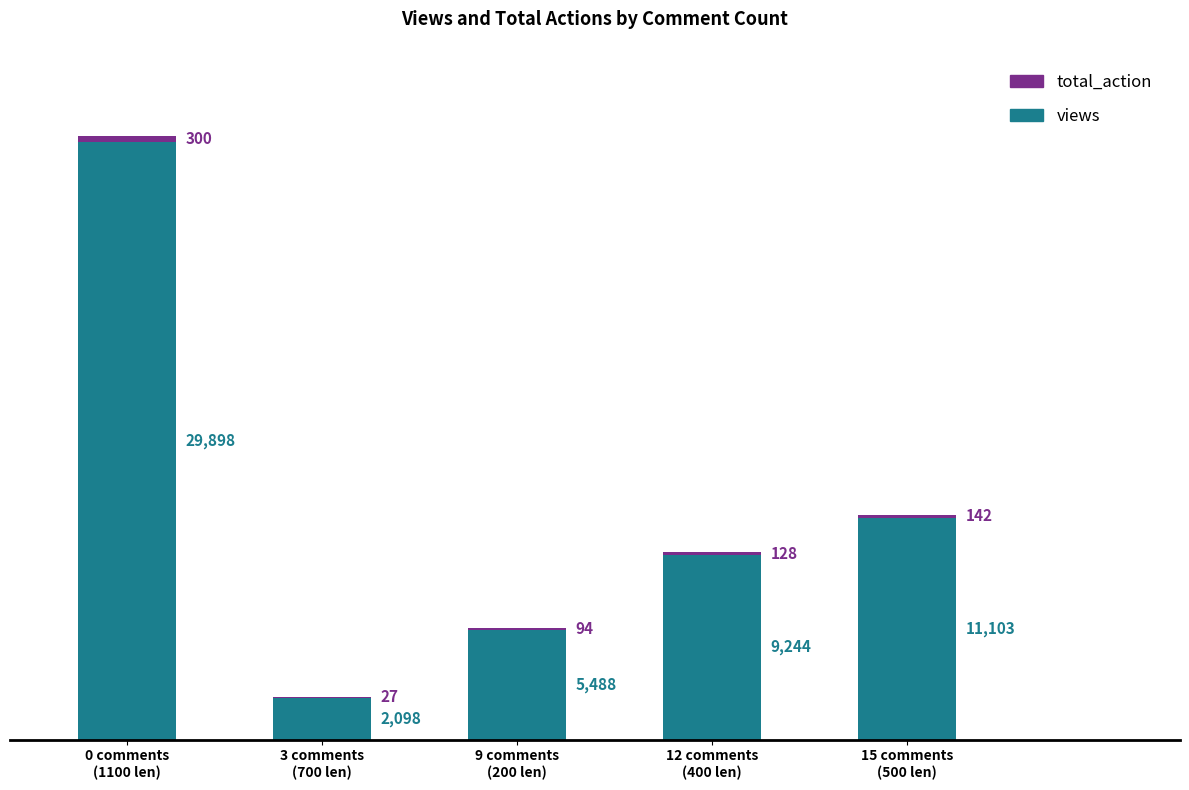

What is the sum of all views values?

57831